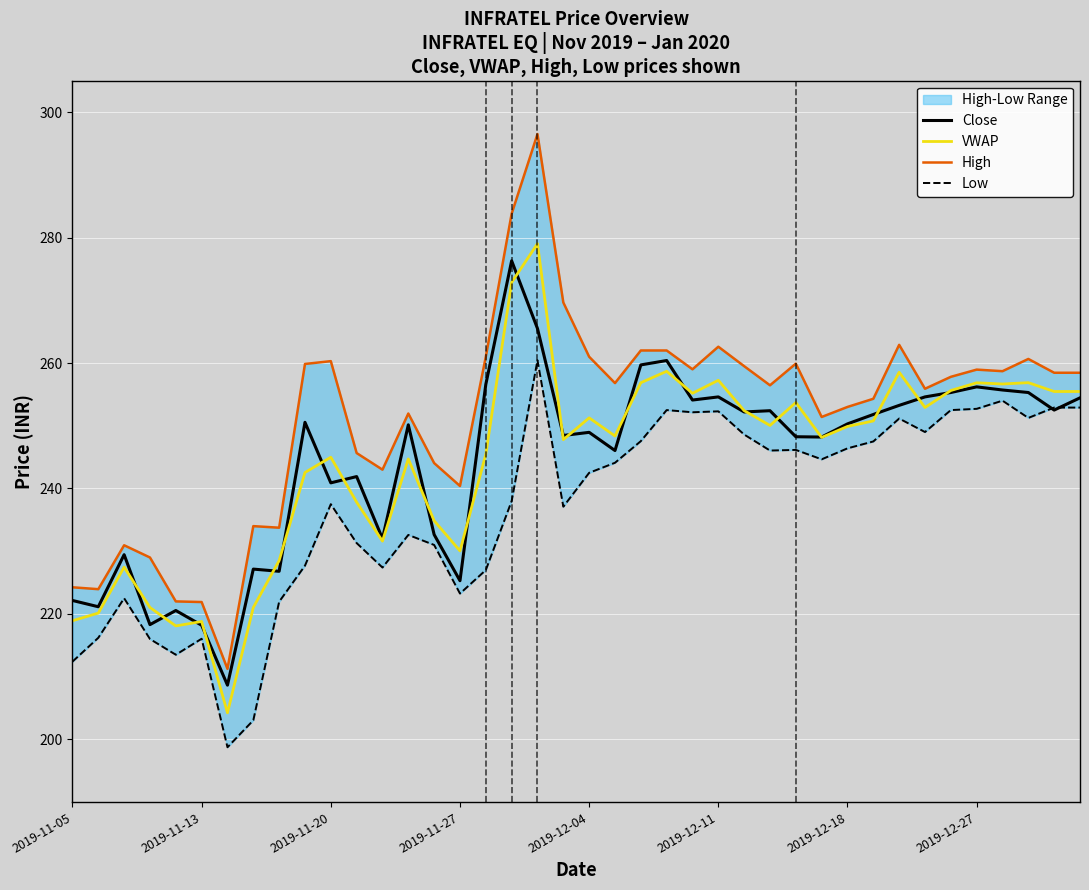

What is the lowest value of the VWAP series?

204.2